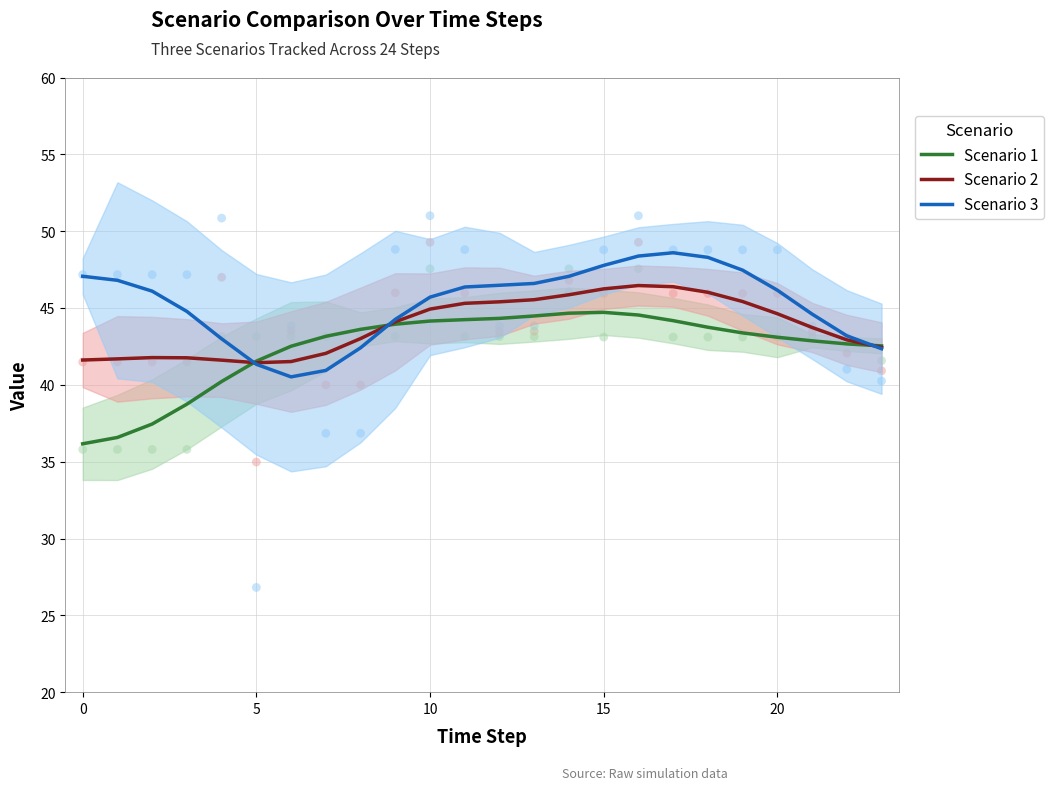

Which series reaches the minimum Y coordinate?

Scenario 1